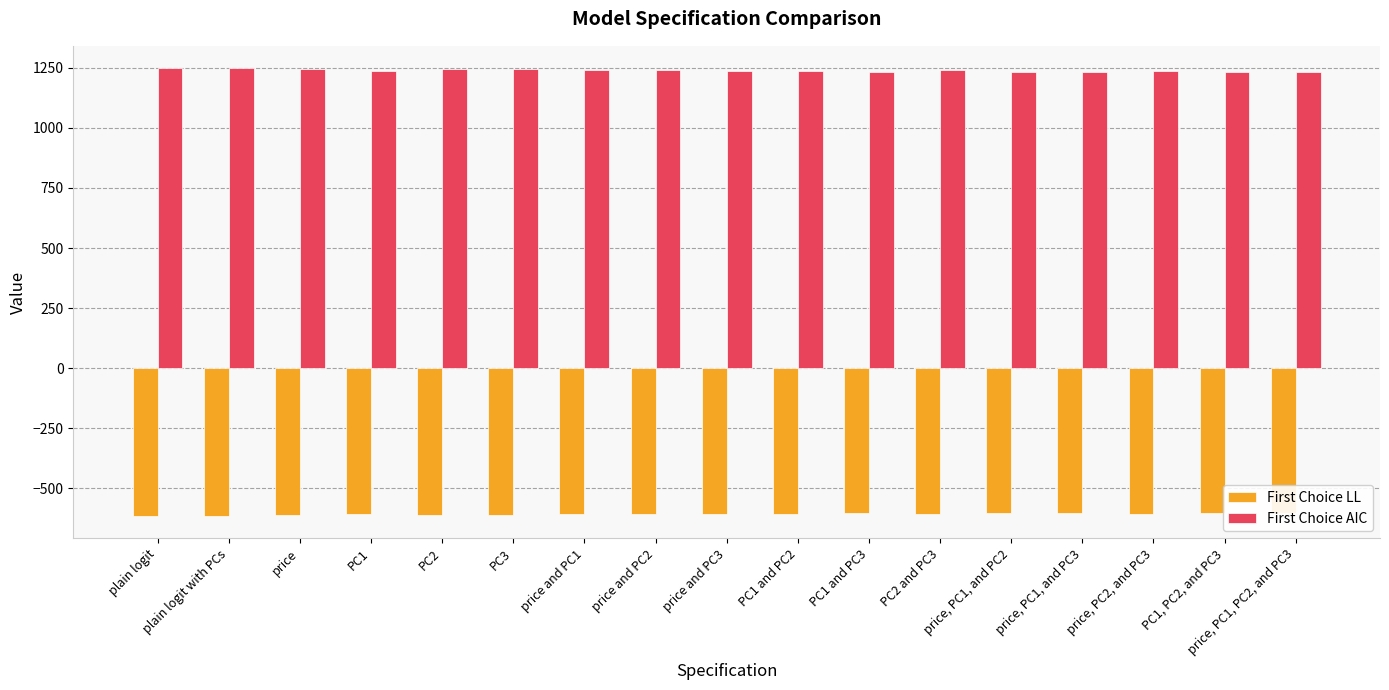

How many bars are there in each group?

2